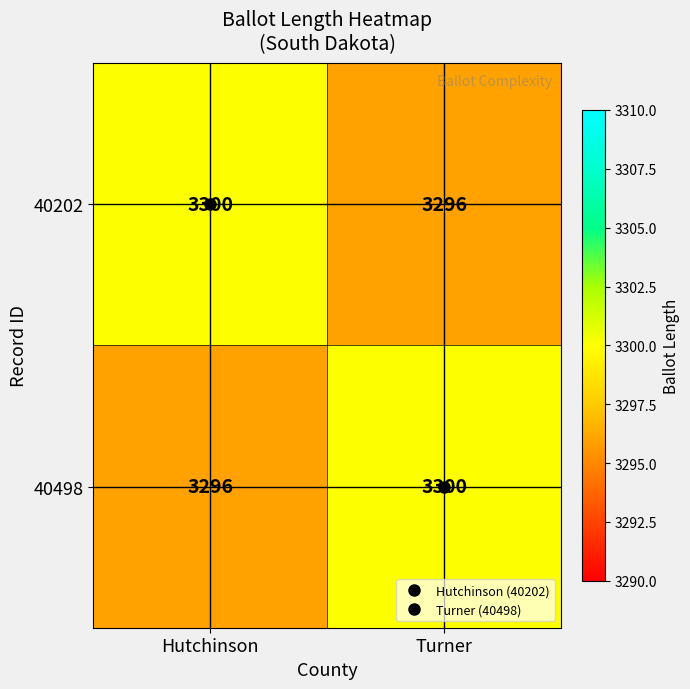

The value of 40202 at Hutchinson is 3300. True or false?

True